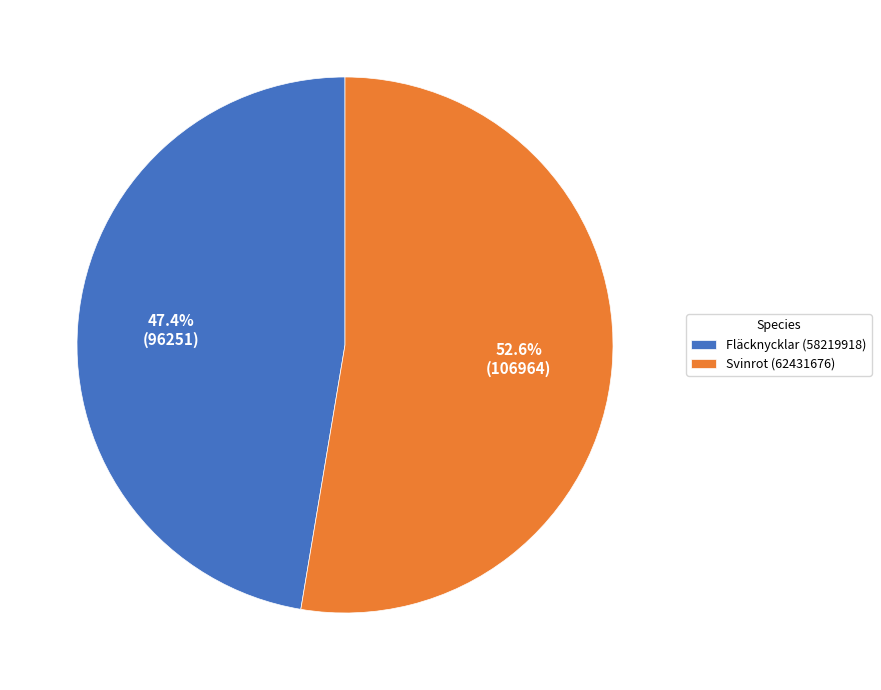

To the nearest percent, what percentage of the pie is Fläcknycklar (58219918)?

47%